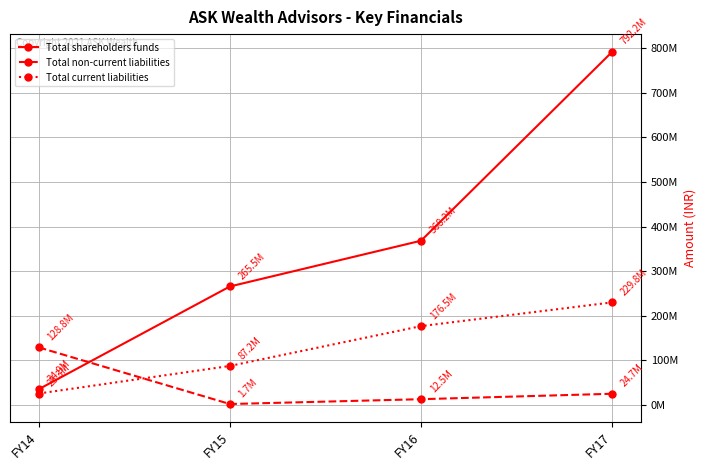

True or false: Total current liabilities has a value of 18333695 at FY15.

False